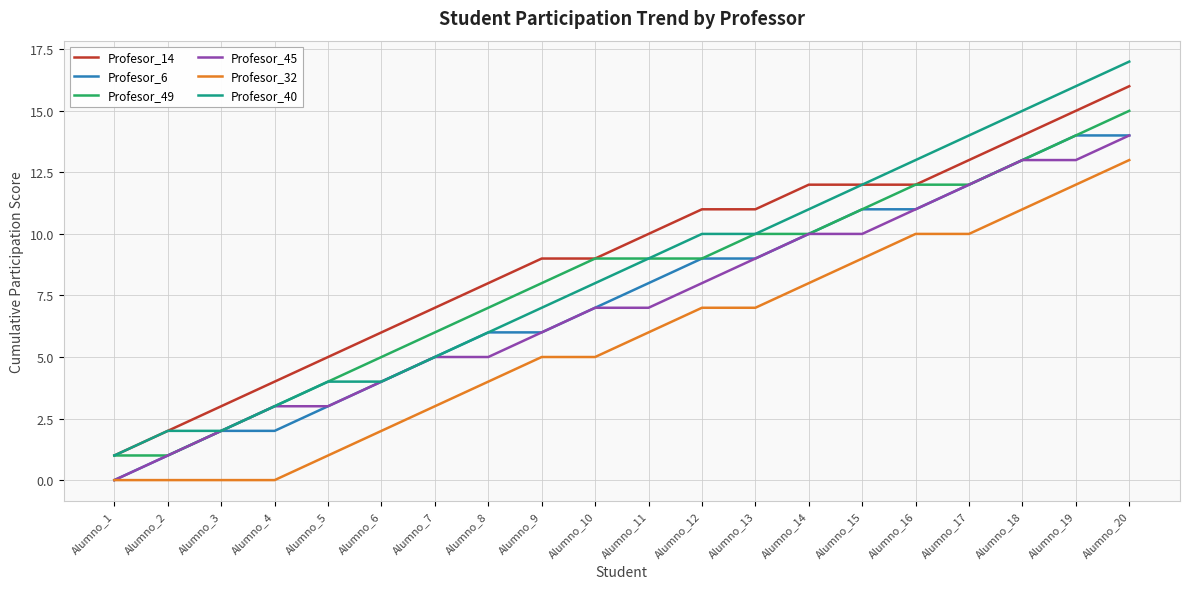

Count the number of categories in the chart.

20